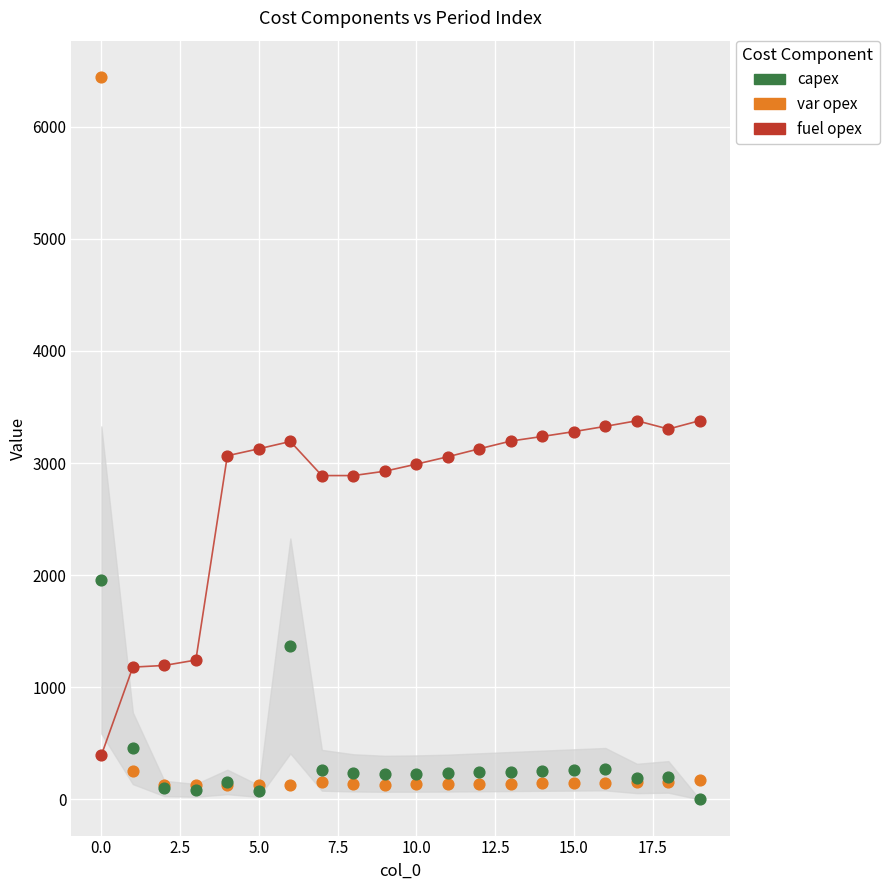

In the fuel opex series, what Y value is closest to 1886?

1243